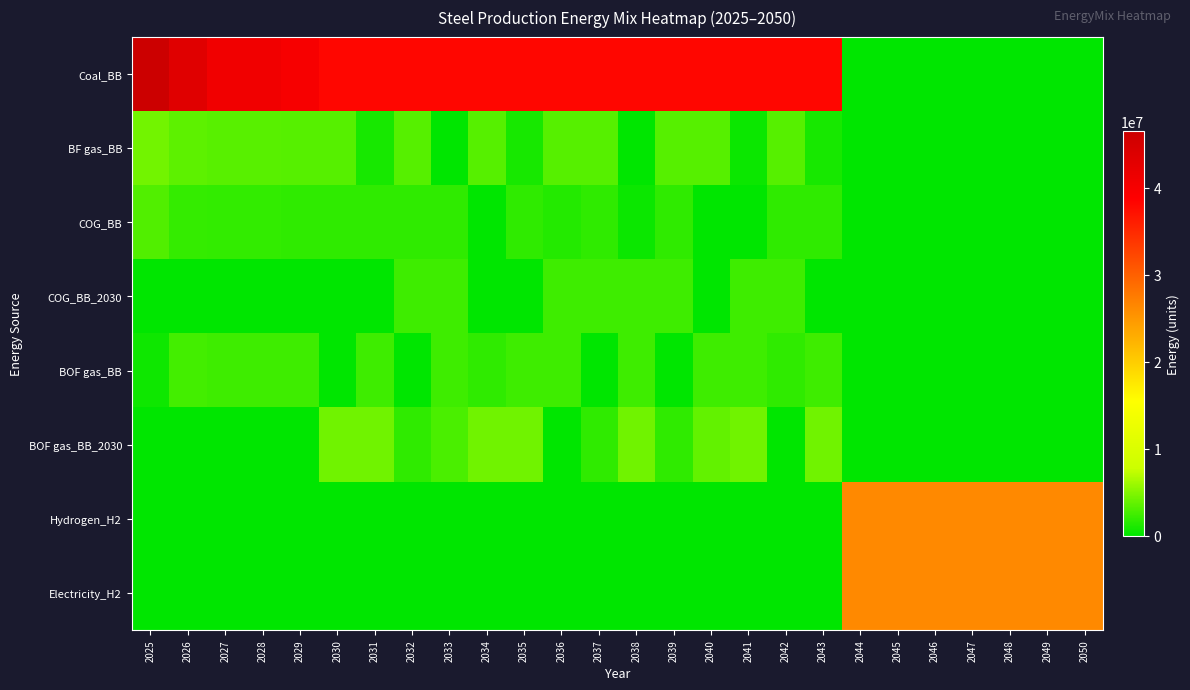

What is the total value across all series at 2034?

47674935.3